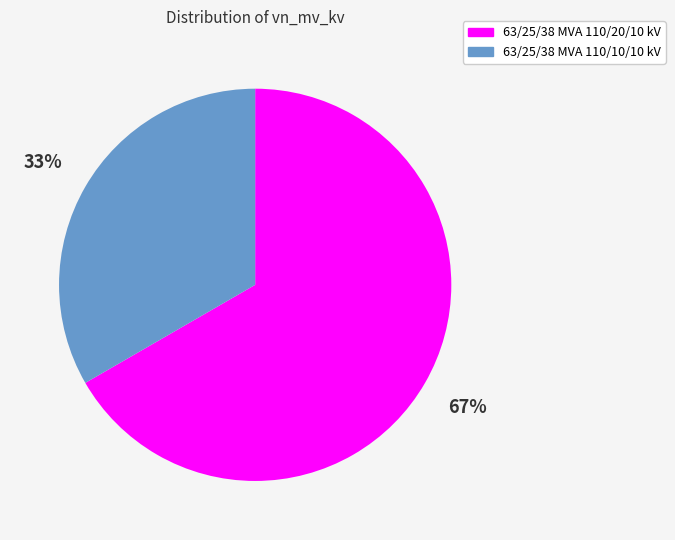

Is the sum of 63/25/38 MVA 110/10/10 kV and 63/25/38 MVA 110/20/10 kV greater than half?

Yes